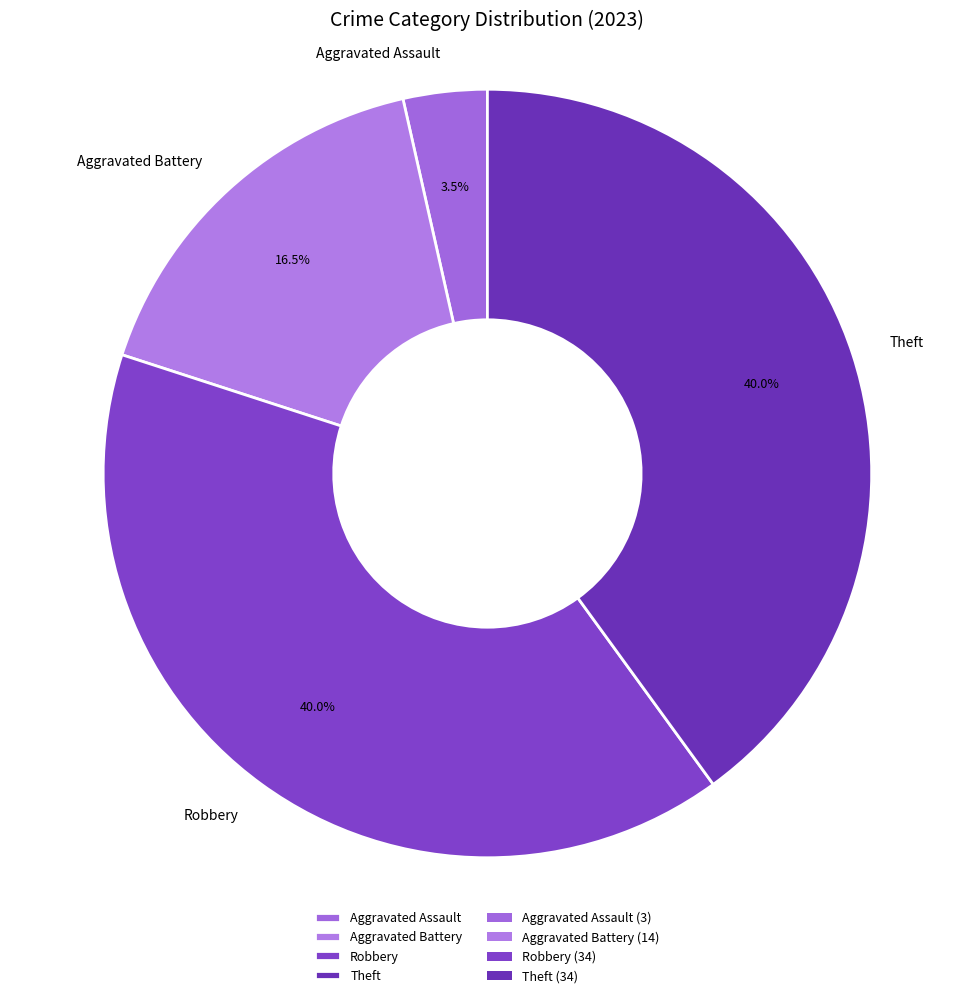

What portion of the pie excludes Aggravated Battery?

83.5%